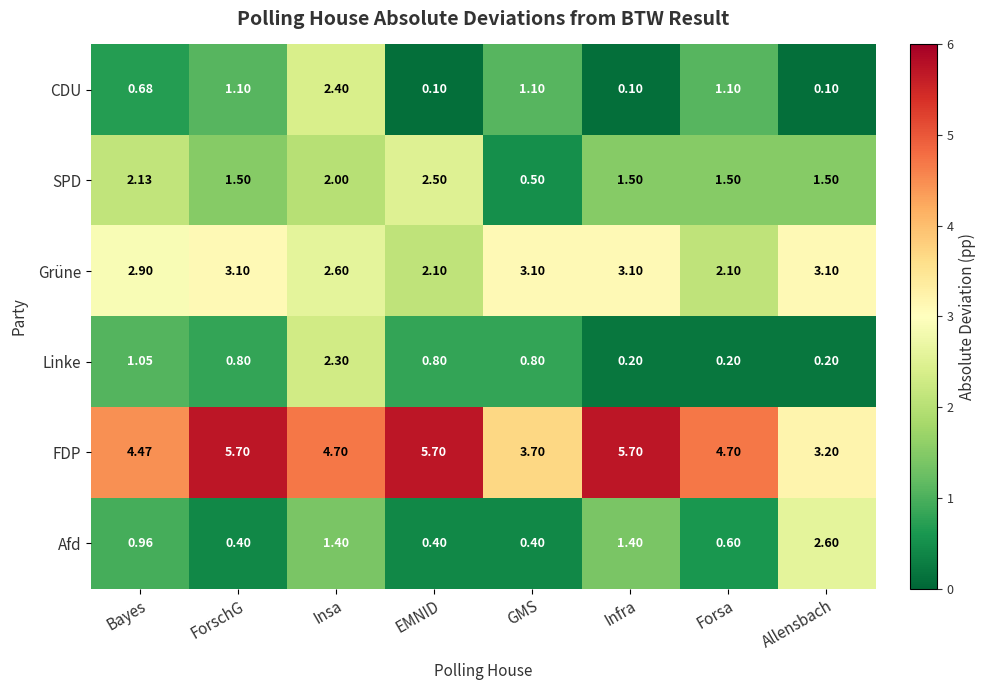

How many categories are shown in the chart?

8